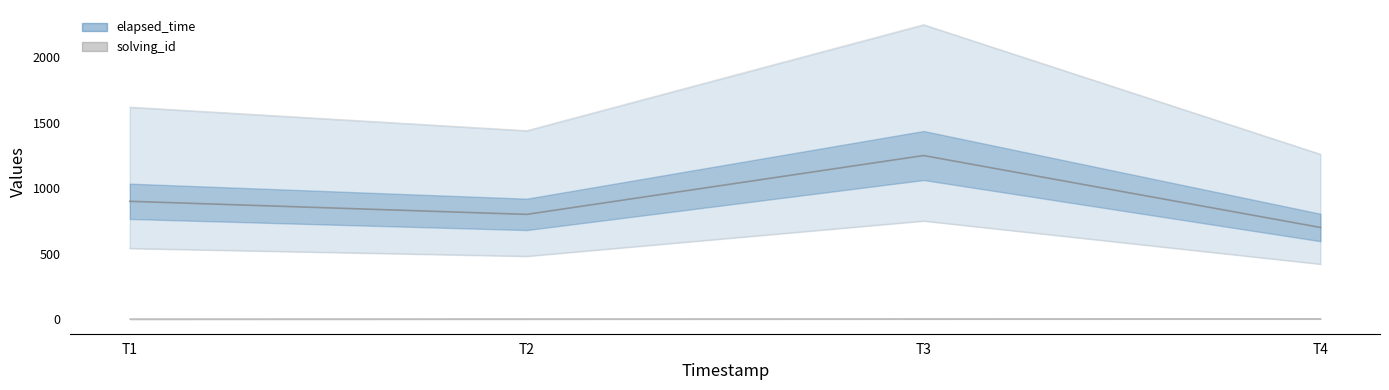

Count the elapsed_time values in the range 800 to 1250.

3